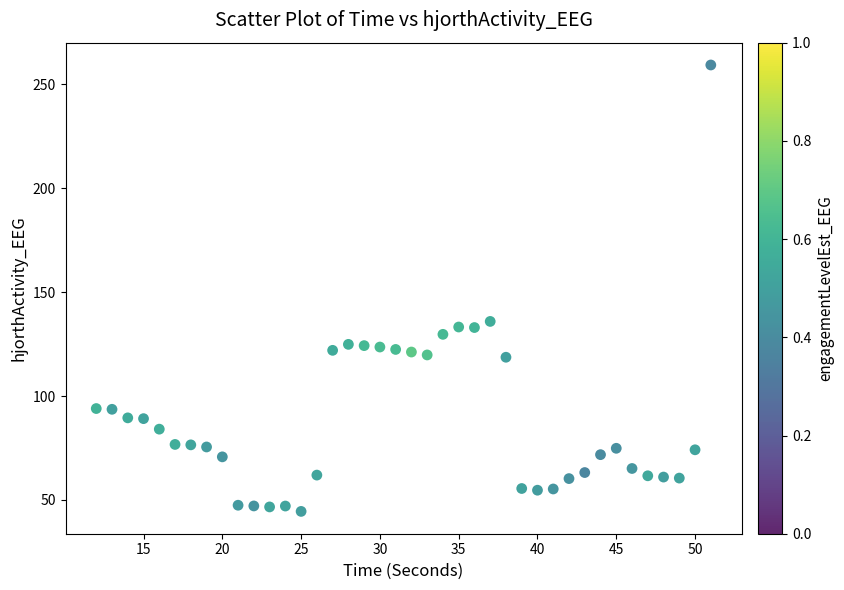

What Y value in the scatter plot is closest to 151?

135.9